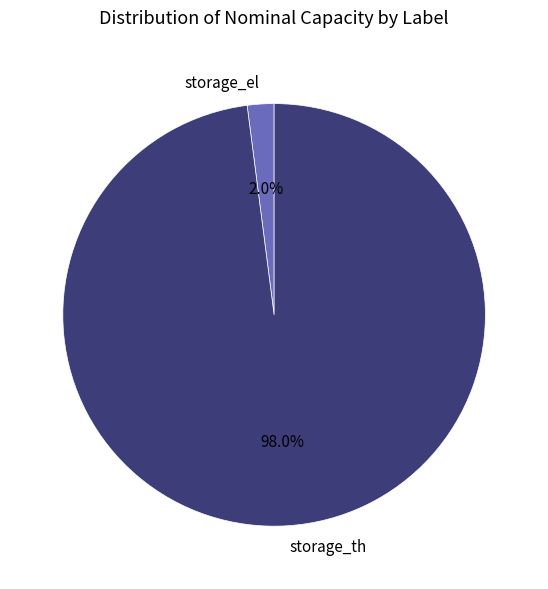

What percentage is the storage_el slice, to the nearest percent?

2%